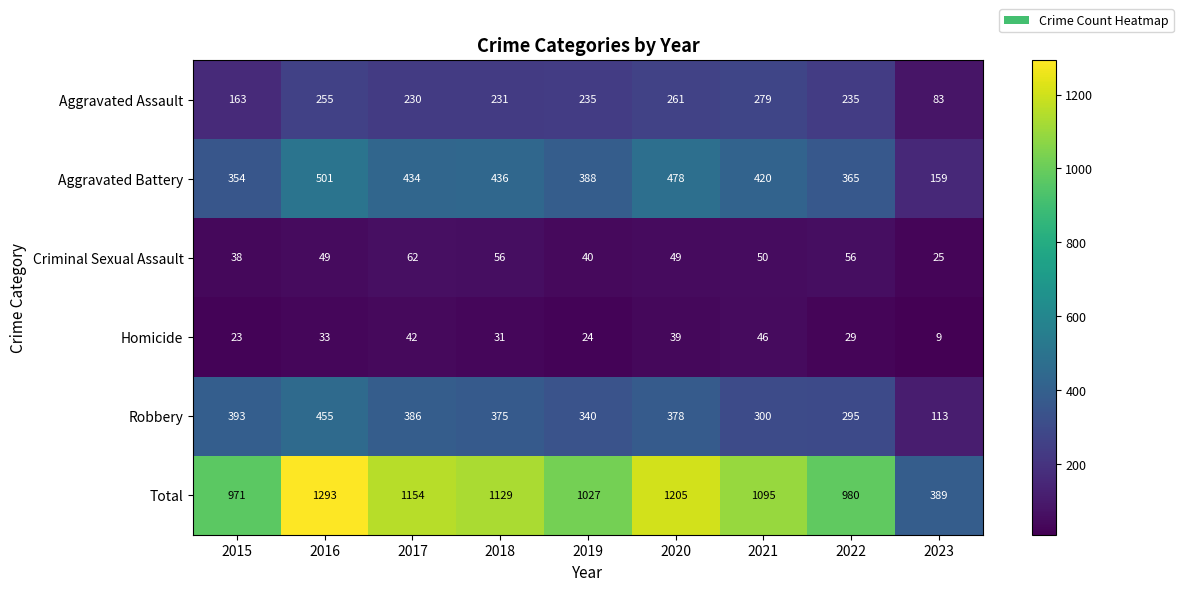

Which series has the widest spread of values?

Total